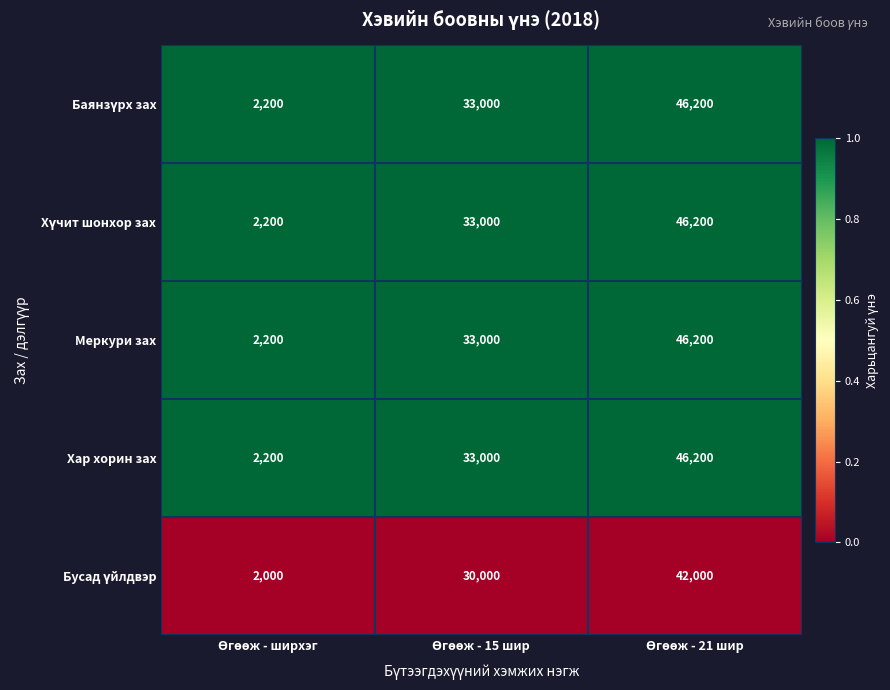

What is the difference between the second highest and minimum values in the Хар хорин зах series?

30800